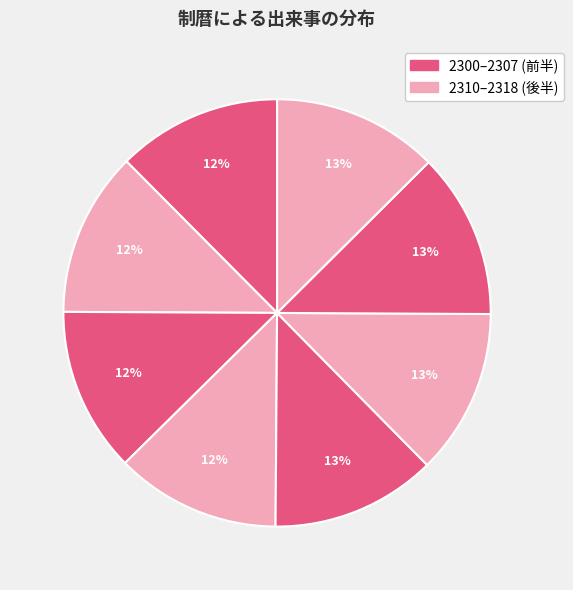

Count the number of slices in the pie.

8